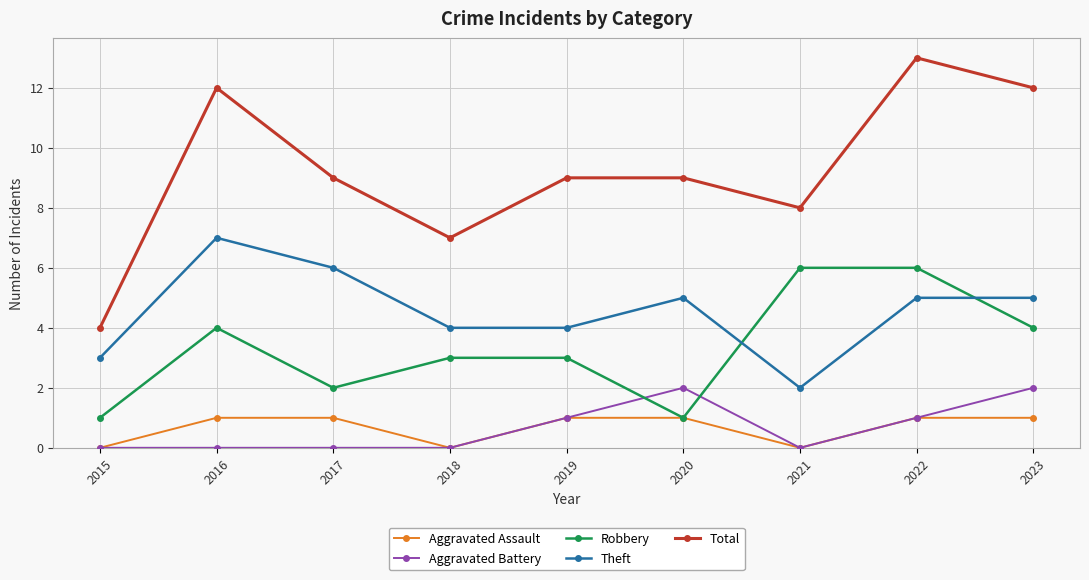

Rank the series by their maximum value, from highest to lowest.

Total, Theft, Robbery, Aggravated Battery, Aggravated Assault